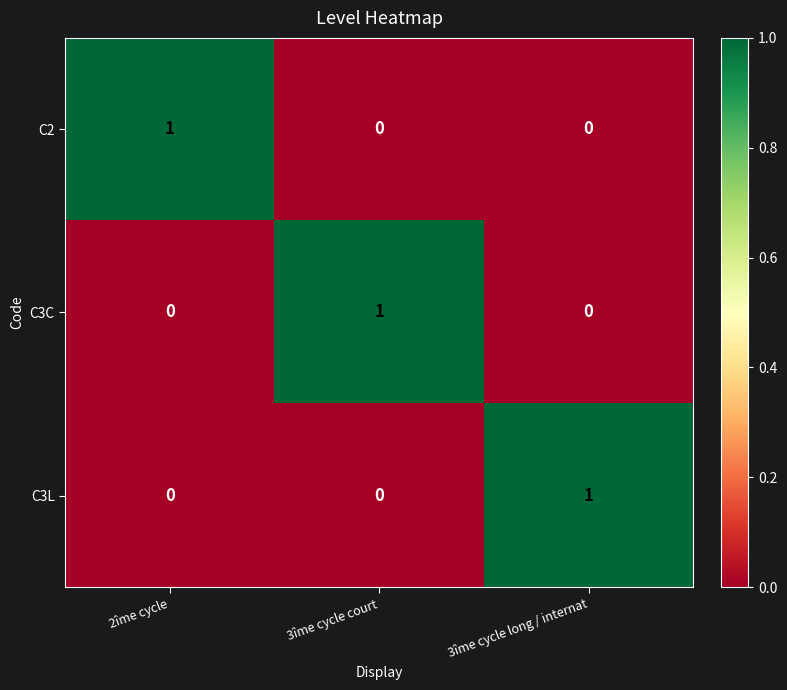

Reading left to right, what are all the values shown in this chart?

C2: 2îme cycle=1	3îme cycle court=0	3îme cycle long / internat=0
C3C: 2îme cycle=0	3îme cycle court=1	3îme cycle long / internat=0
C3L: 2îme cycle=0	3îme cycle court=0	3îme cycle long / internat=1